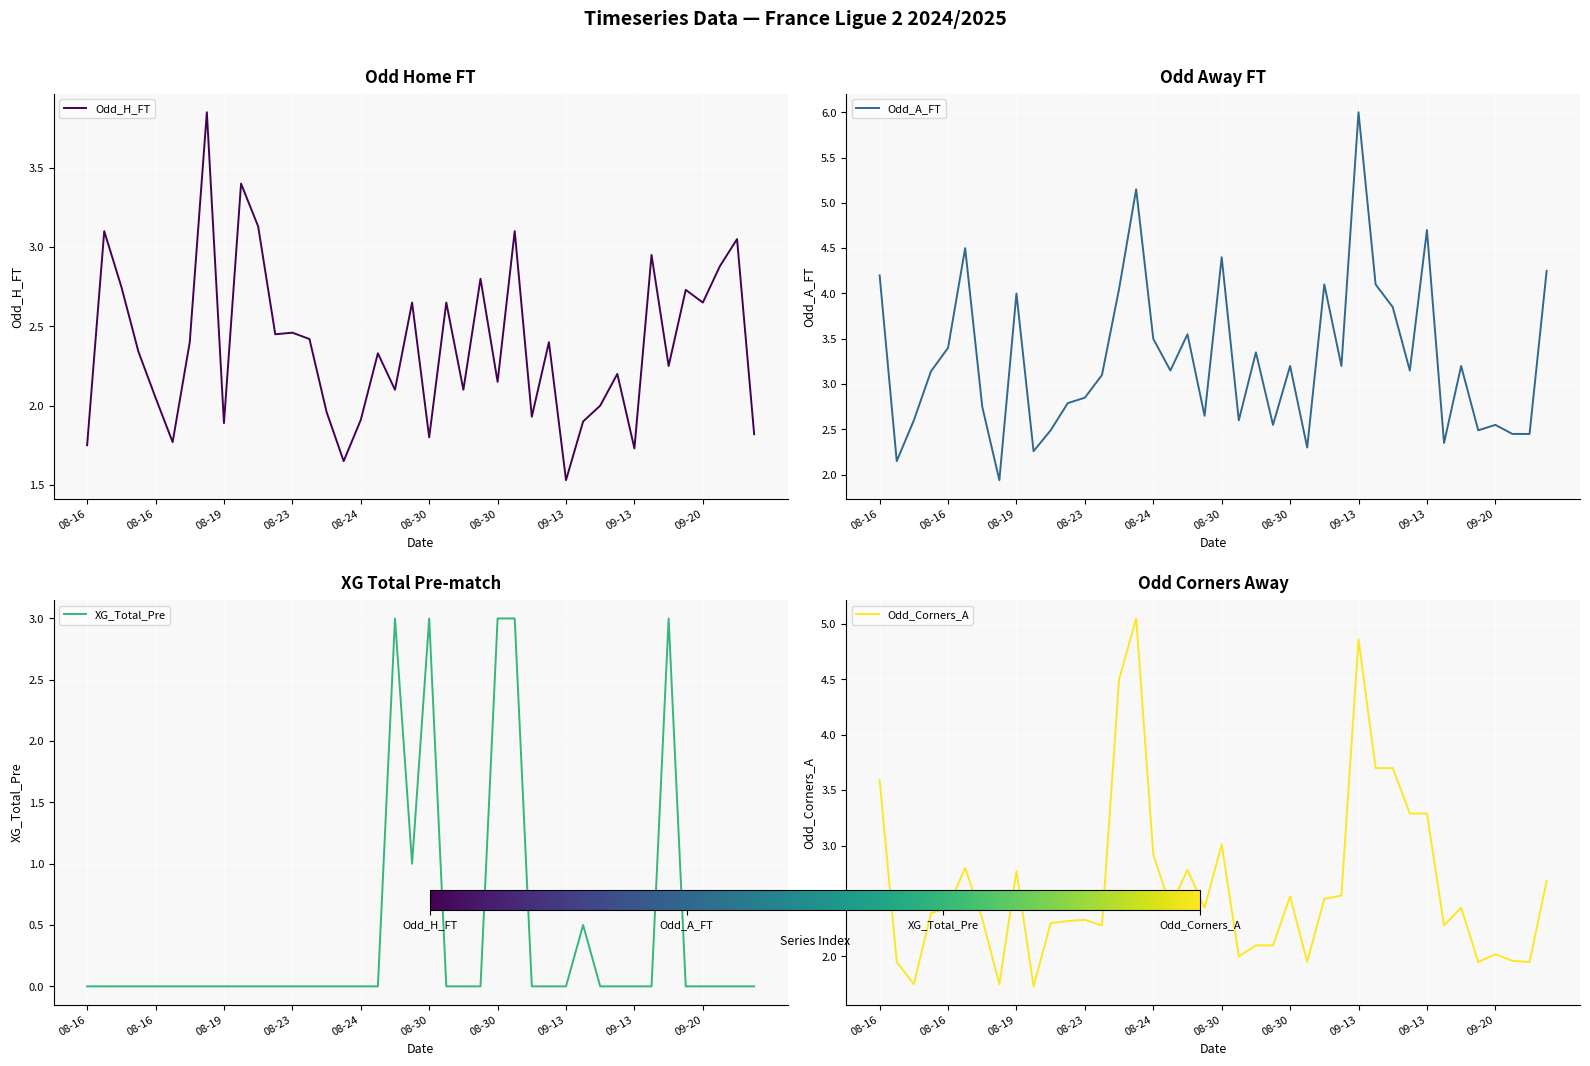

What is the average value of the XG_Total_Pre series?

0.4